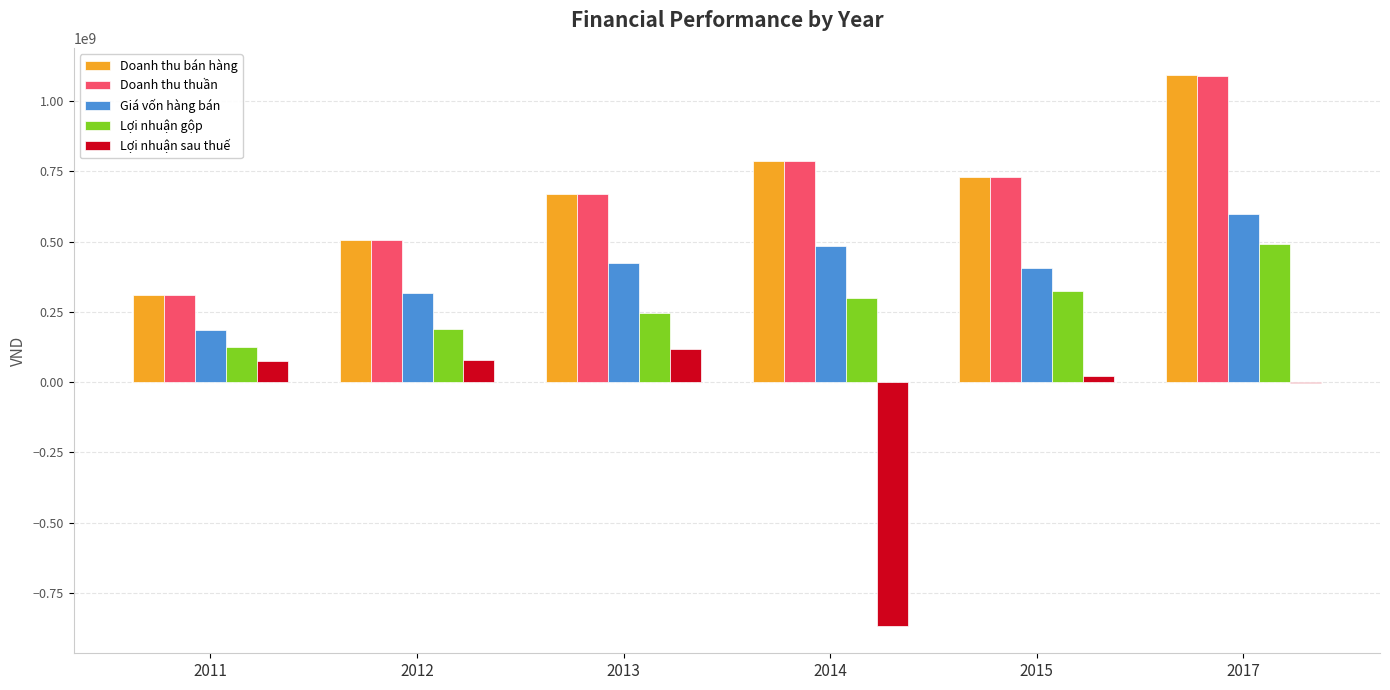

What is the approximate value of Giá vốn hàng bán at 2017, to the nearest 10?

596959180